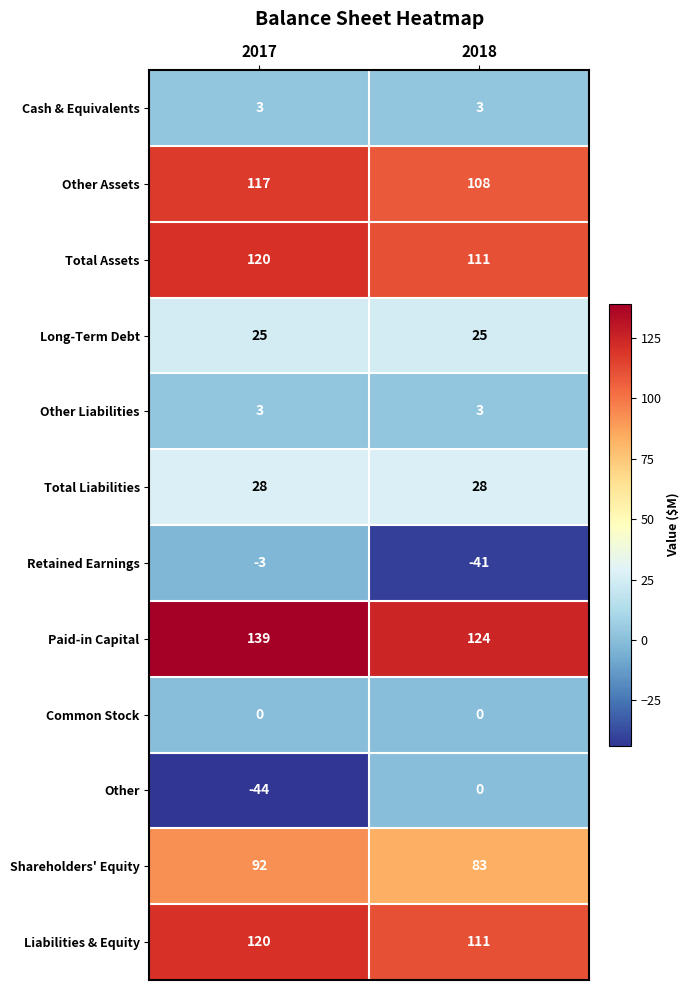

Between 2017 and 2018, which series saw the biggest shift?

Other